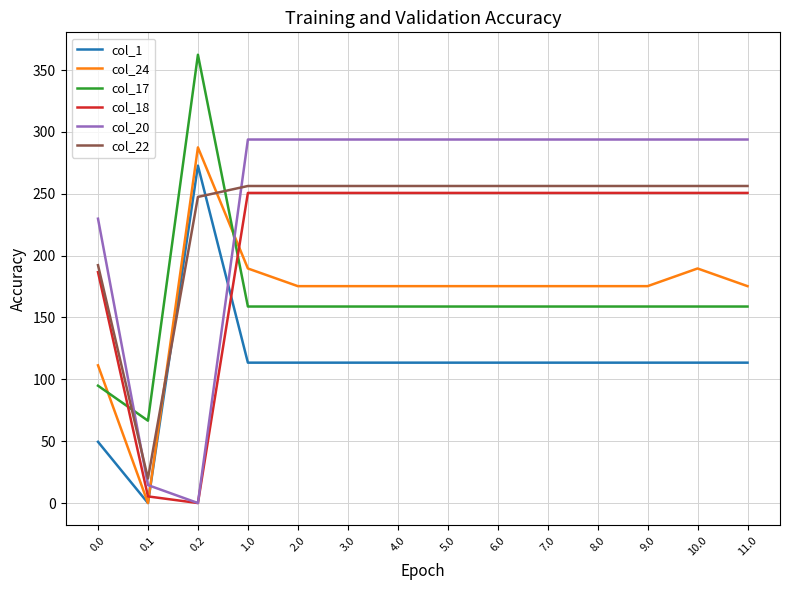

List the series in order of their peak value, highest first.

col_17, col_20, col_24, col_1, col_22, col_18